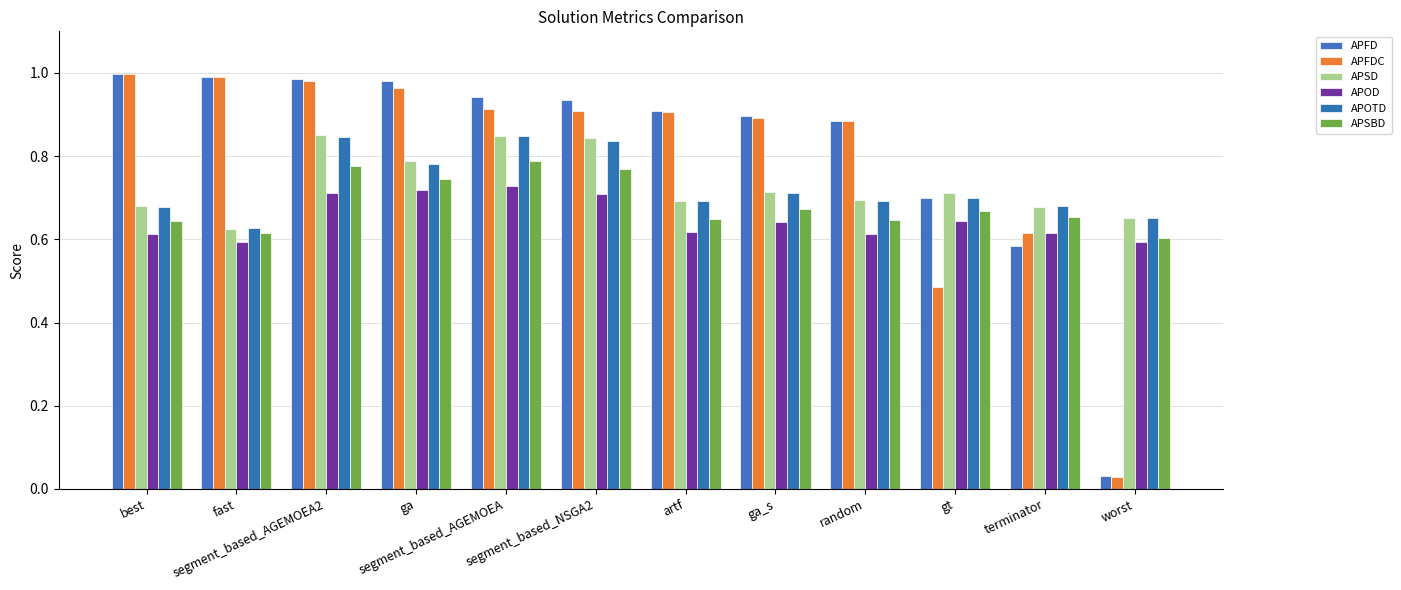

At which category is the sum across all series the highest?

segment_based_AGEMOEA2